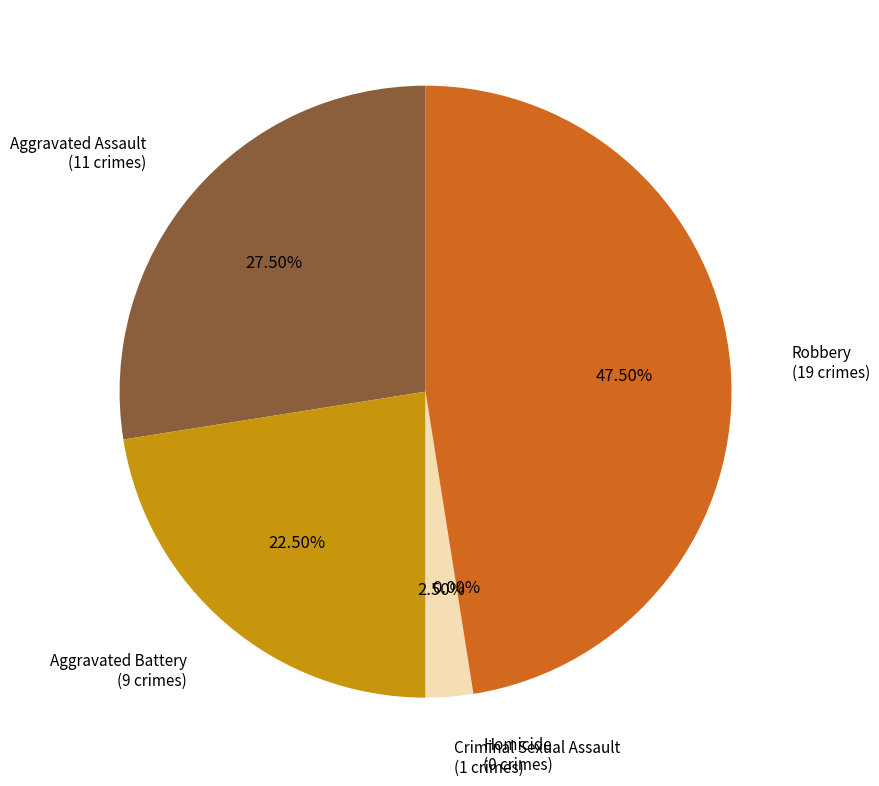

Does Aggravated Battery represent more than half of the total?

No